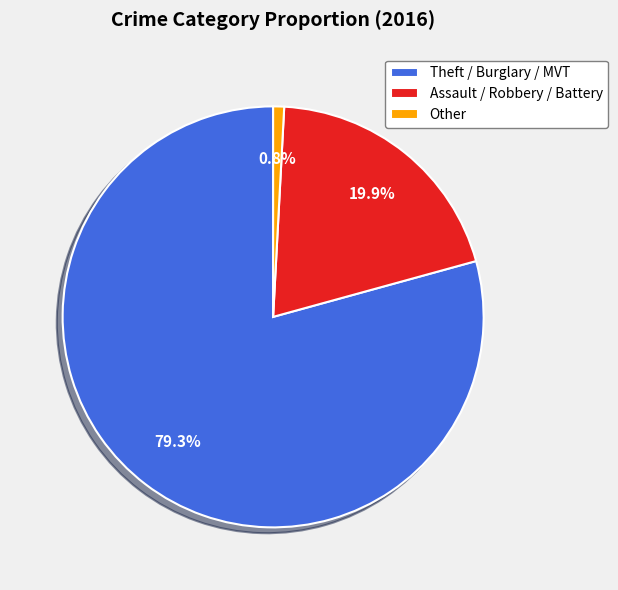

Which slice is the smallest?

Other